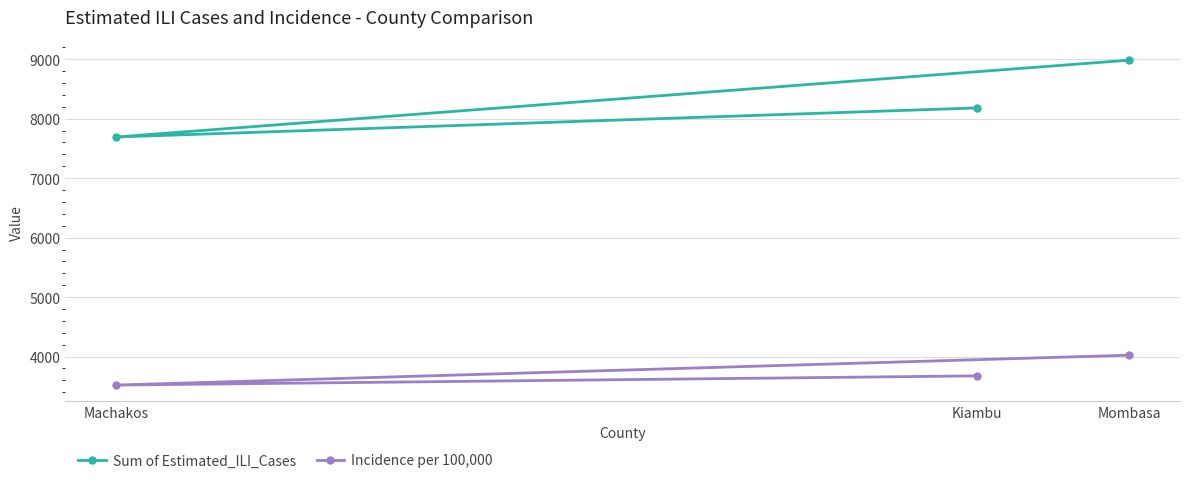

List the series in order of their peak value, highest first.

Sum of Estimated_ILI_Cases, Incidence per 100,000